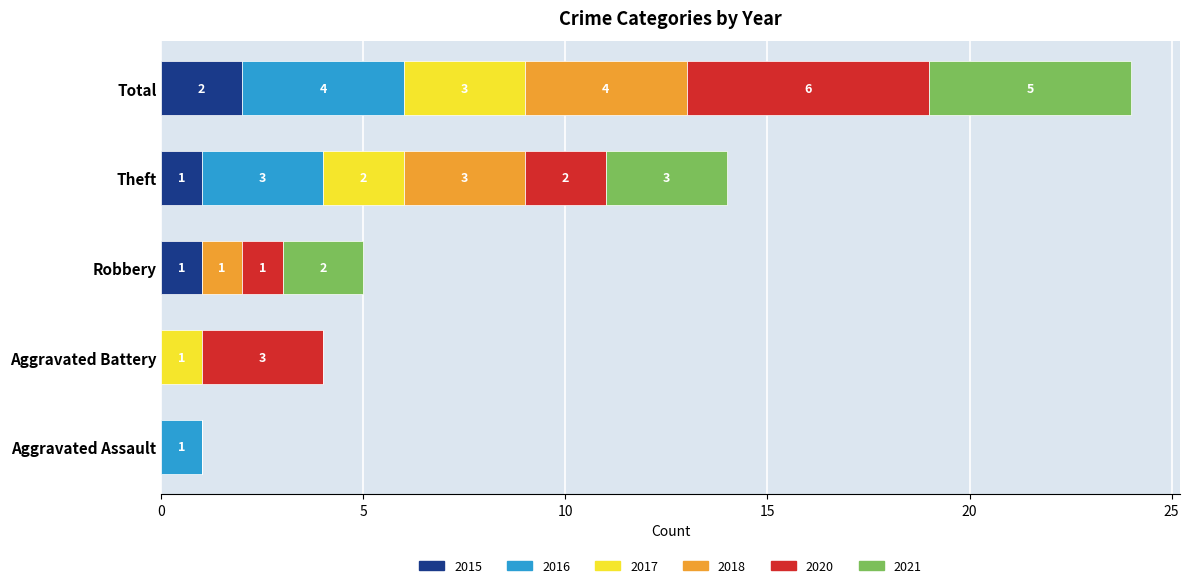

How many 2015 values are between 0 and 1?

4